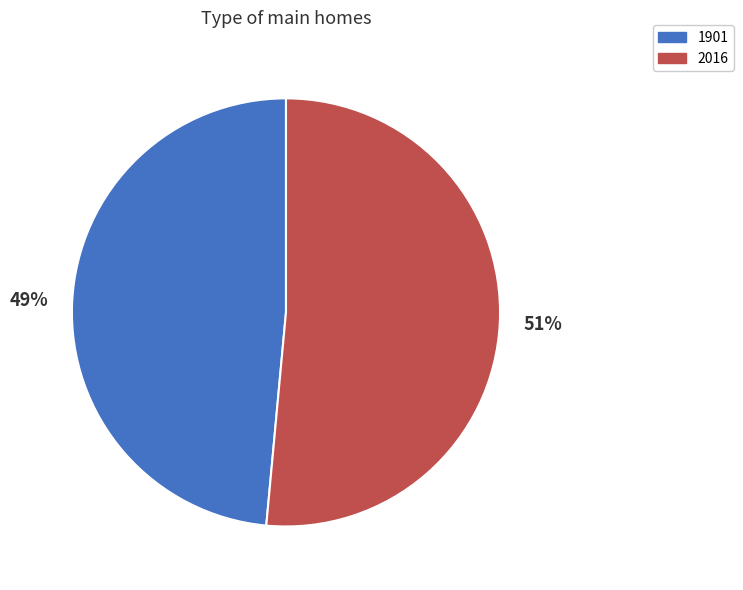

To the nearest percent, what portion does 2016 represent?

51%